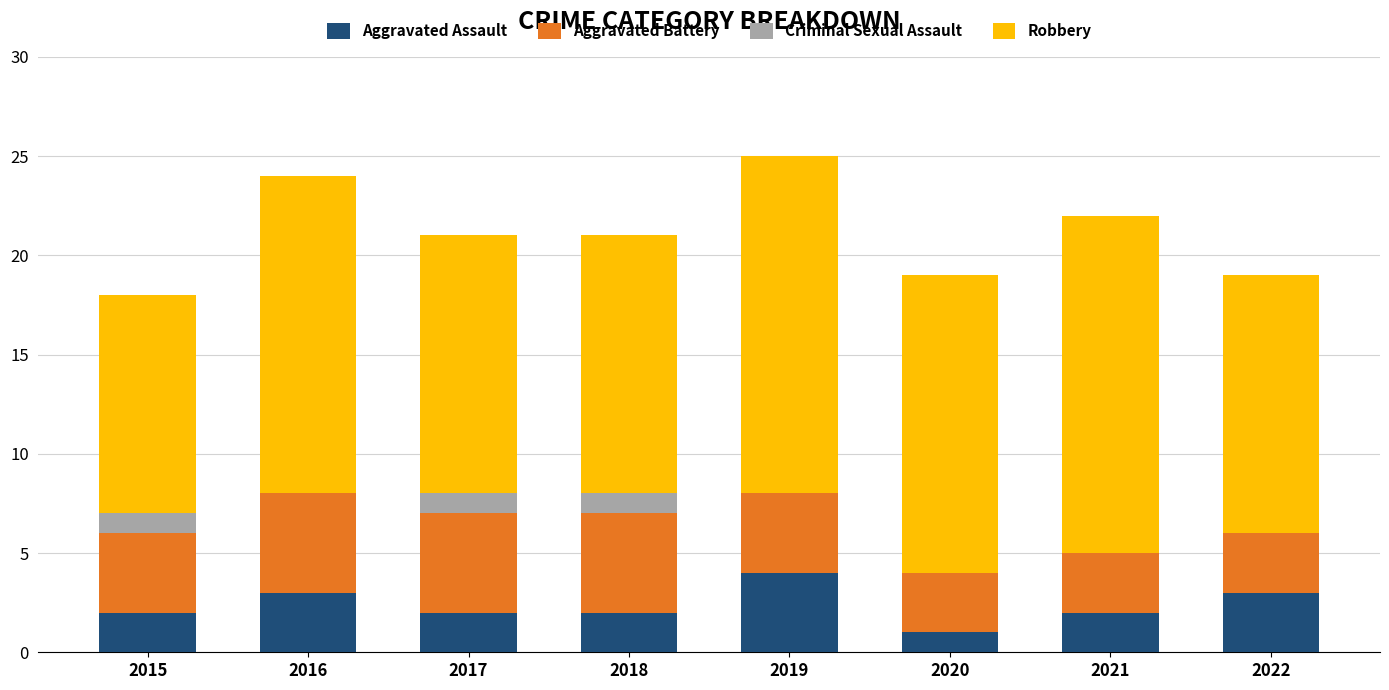

What is the sum of the Aggravated Assault values at 2020 and 2015?

3